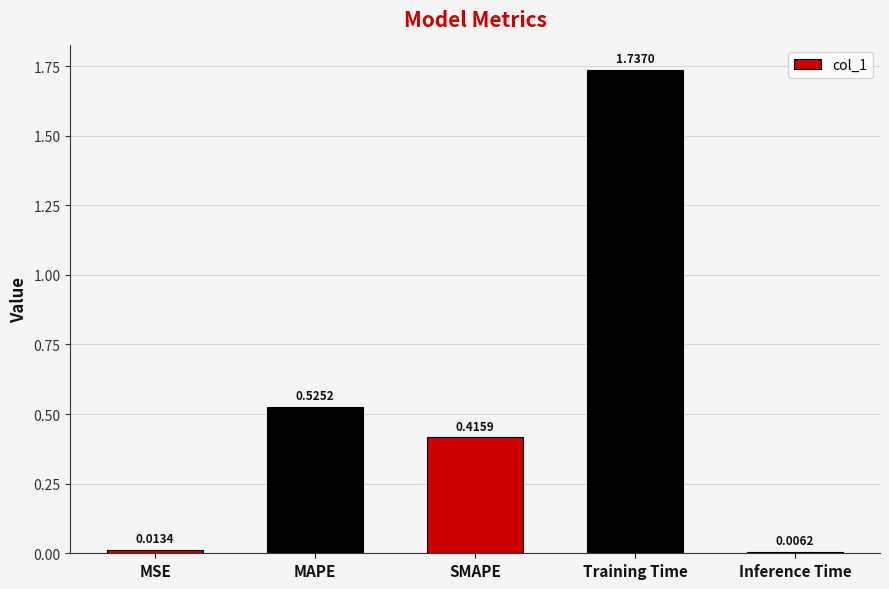

Which label corresponds to the smallest value in the chart?

Inference Time